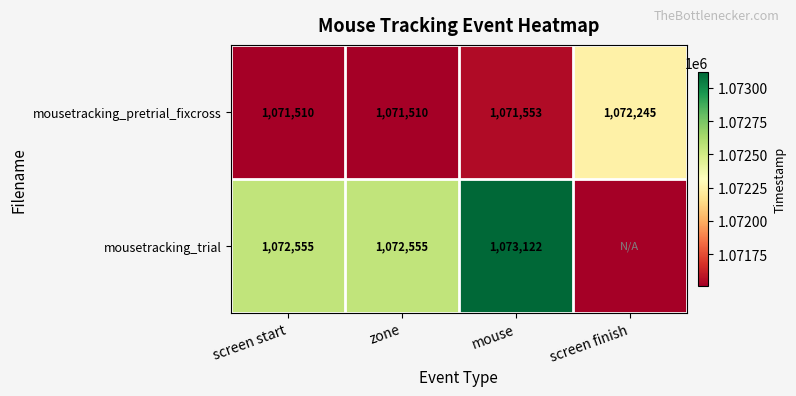

How many data points in mousetracking_pretrial_fixcross are less than 1071553?

2